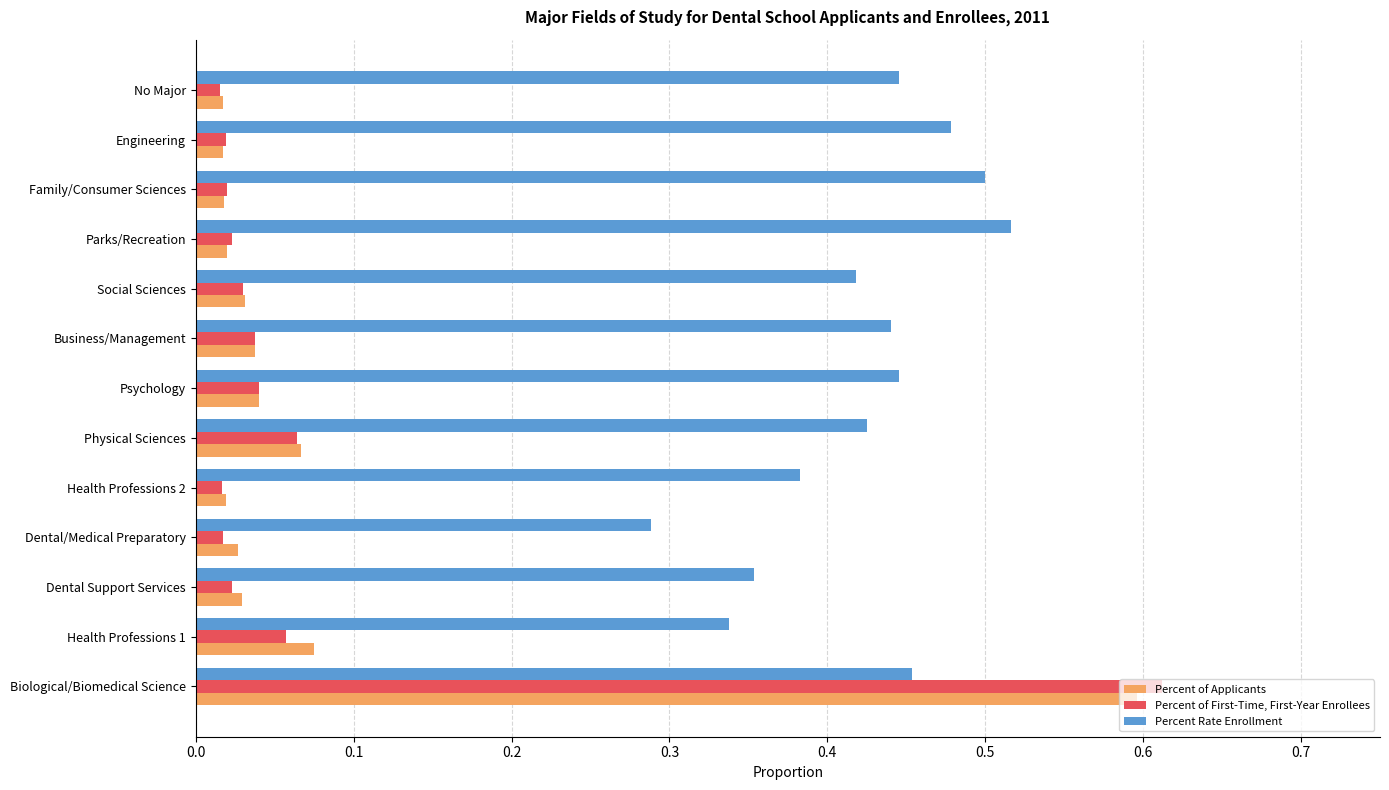

What is the total value across all series at Biological/Biomedical Science?

1.7